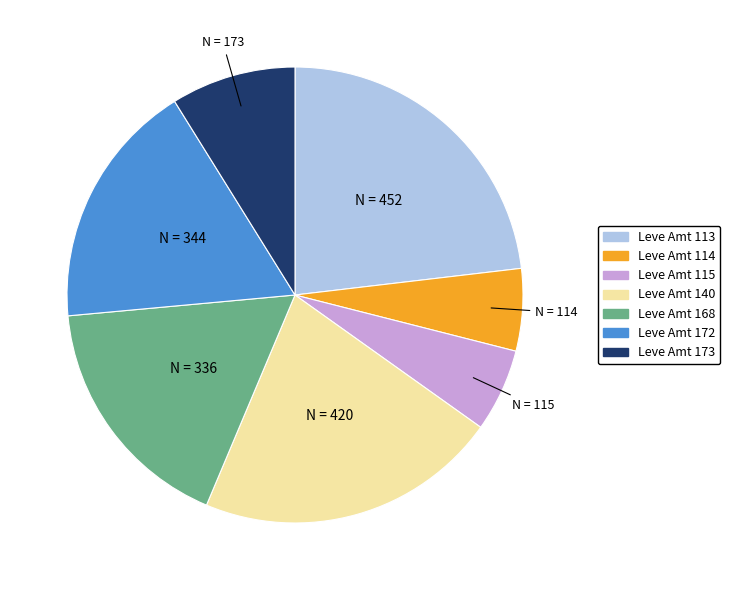

Is there a majority slice in this chart?

No